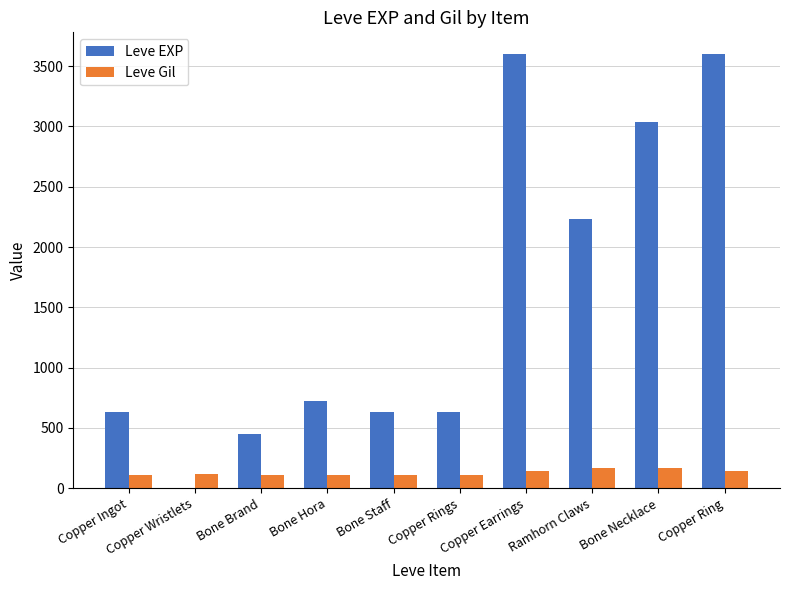

What is the total value across all series at Bone Necklace?

3209